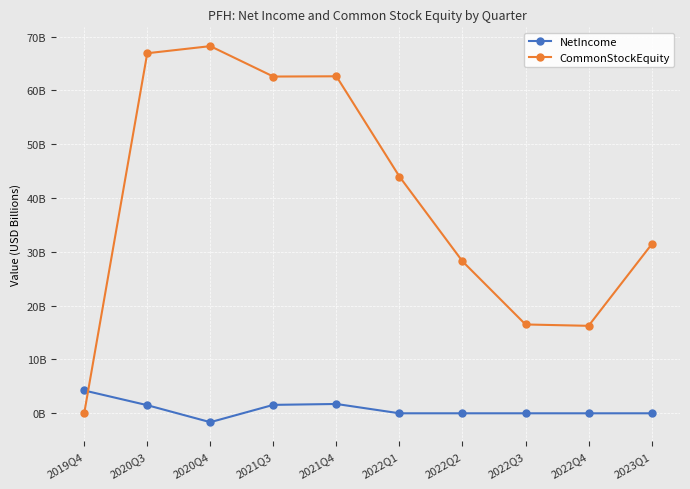

Between 2022Q3 and 2023Q1, which series saw the biggest shift?

CommonStockEquity